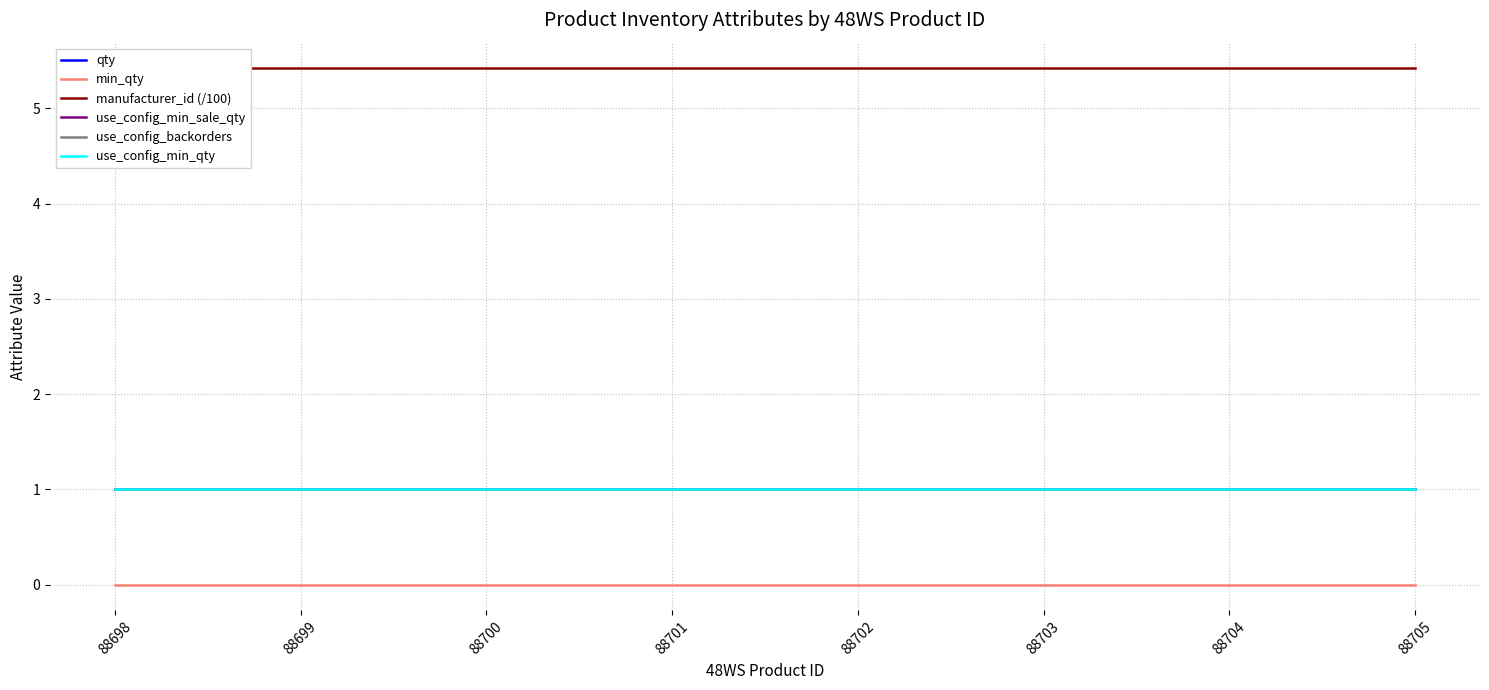

Does the chart display data point markers on the line(s)?

No